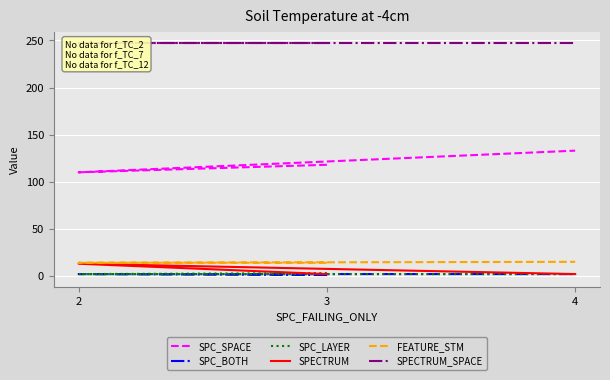

What is the sum of the SPECTRUM values at 3 and 2?

15